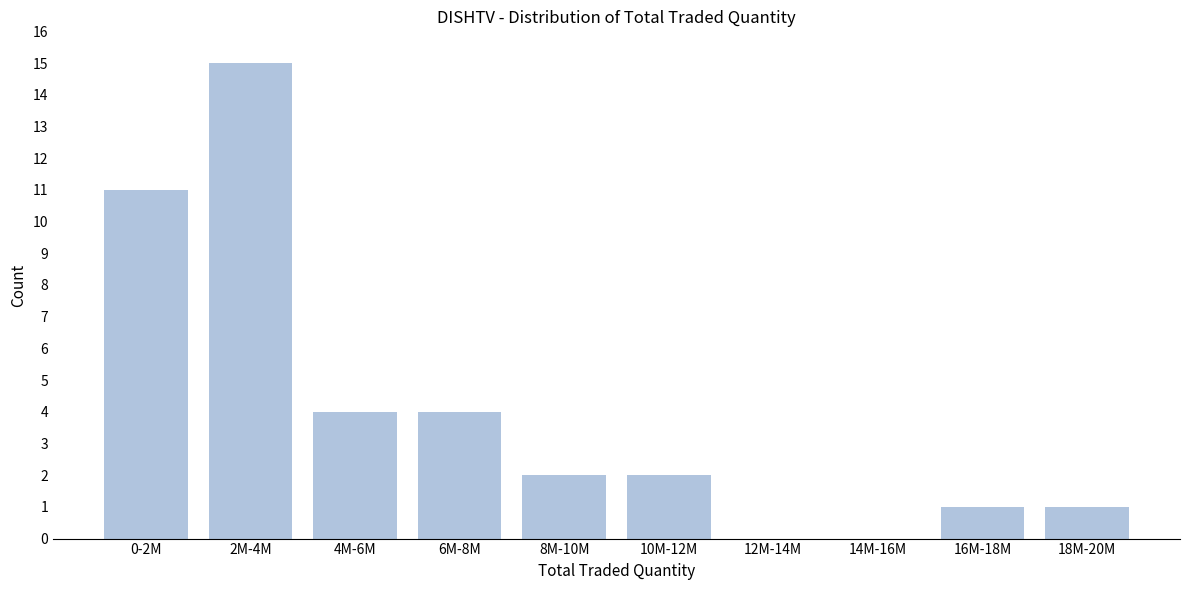

Reading right to left, extract all data points from this chart.

18M-20M=1	16M-18M=1	14M-16M=0	12M-14M=0	10M-12M=2	8M-10M=2	6M-8M=4	4M-6M=4	2M-4M=15	0-2M=11